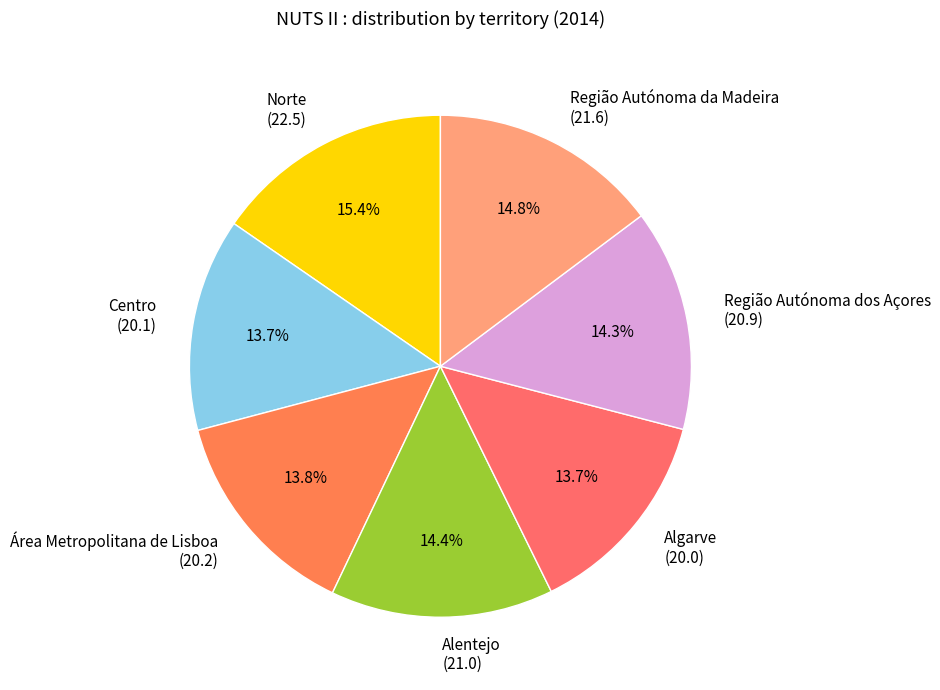

To the nearest percent, what is the average slice percentage?

14%